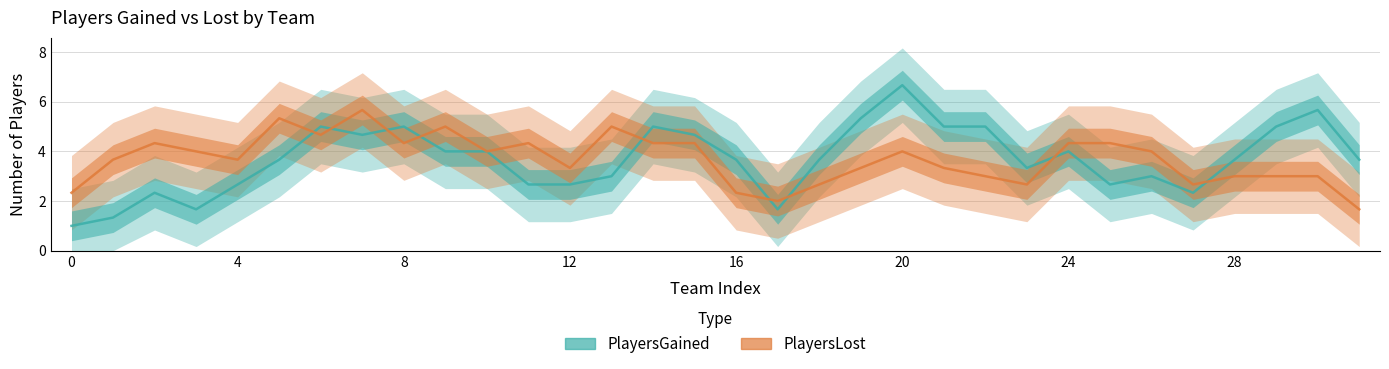

How many times do PlayersLost and PlayersGained cross each other?

9